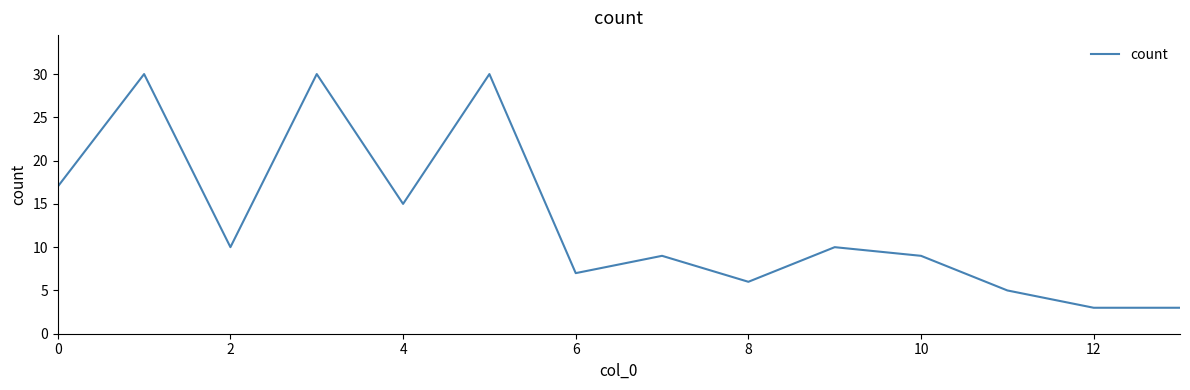

What is the maximum value shown in the chart?

30